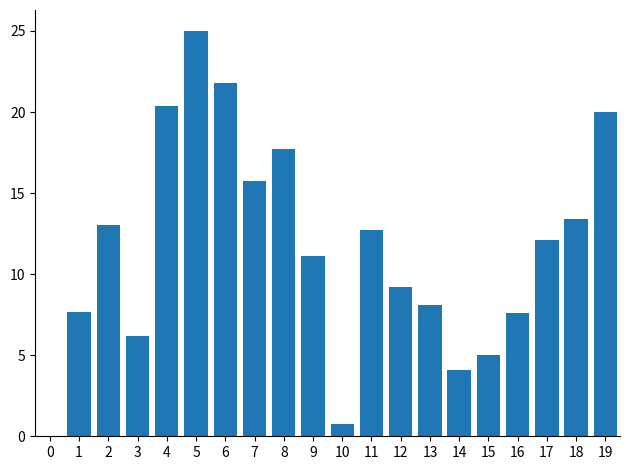

How many data points are less than 12?

10